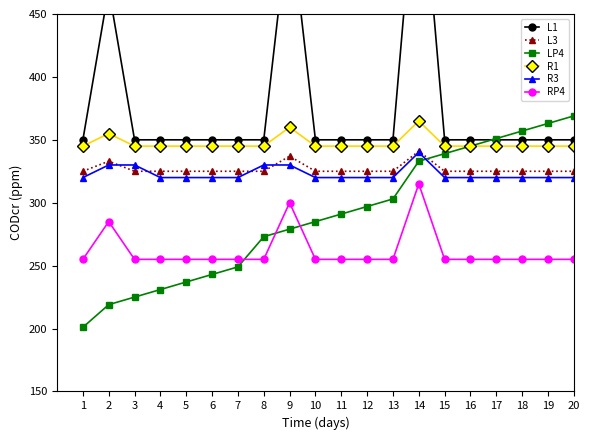

How many data points in L1 are above 350?

3